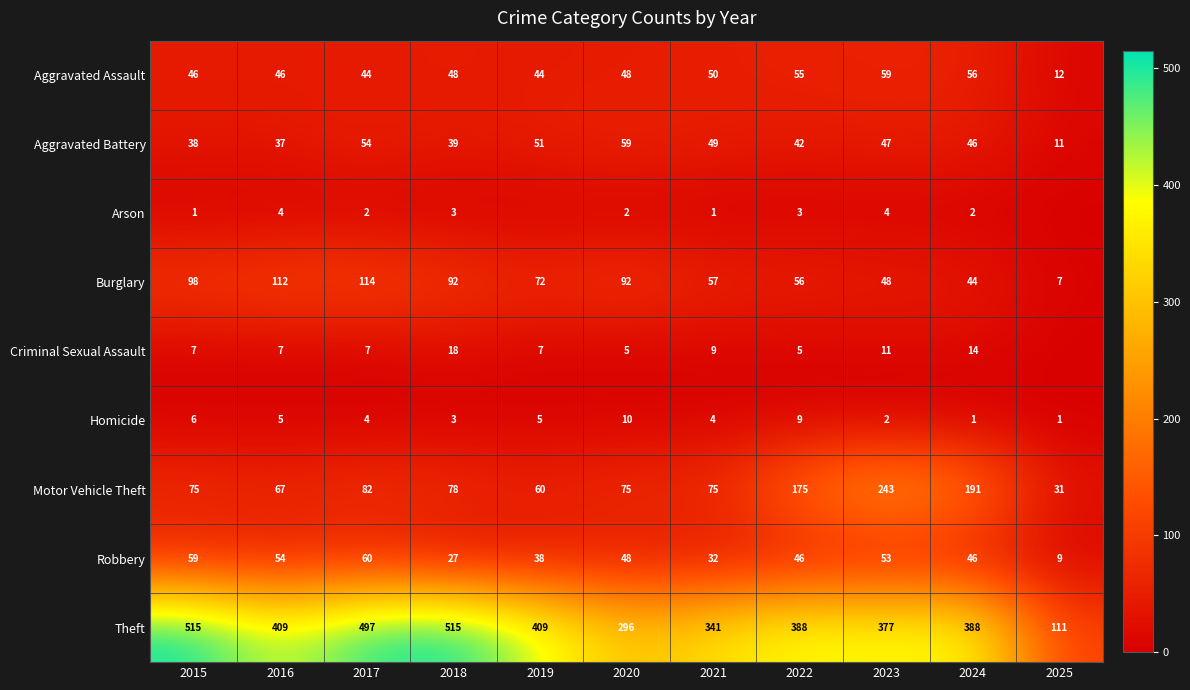

Count the Homicide values in the range 2 to 6.

7